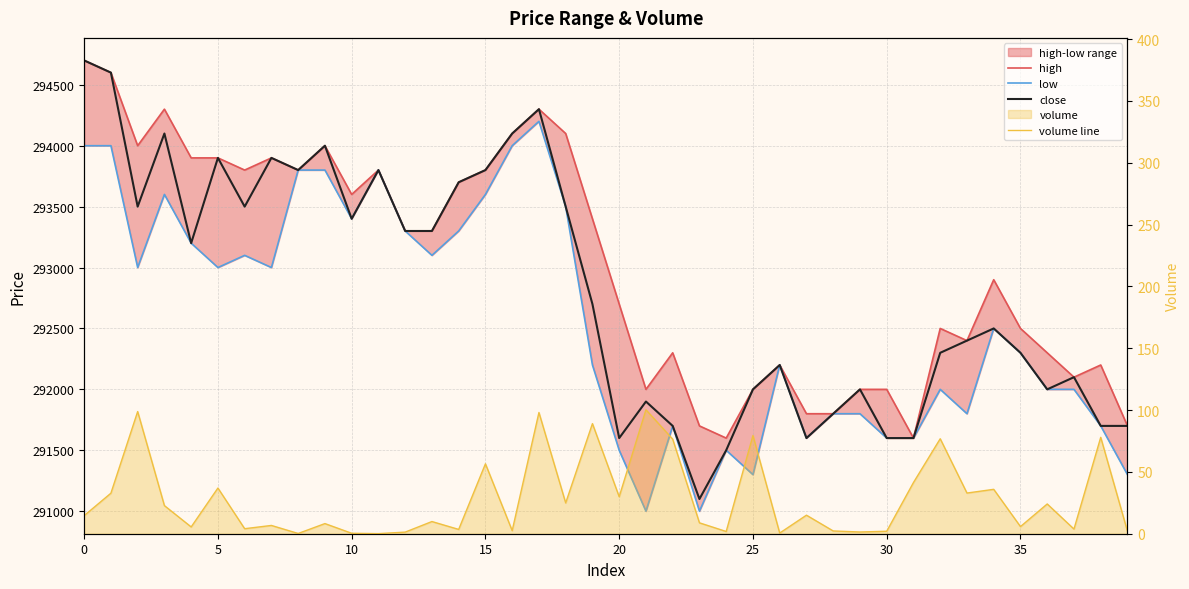

What is the average value of the low series?

292577.5